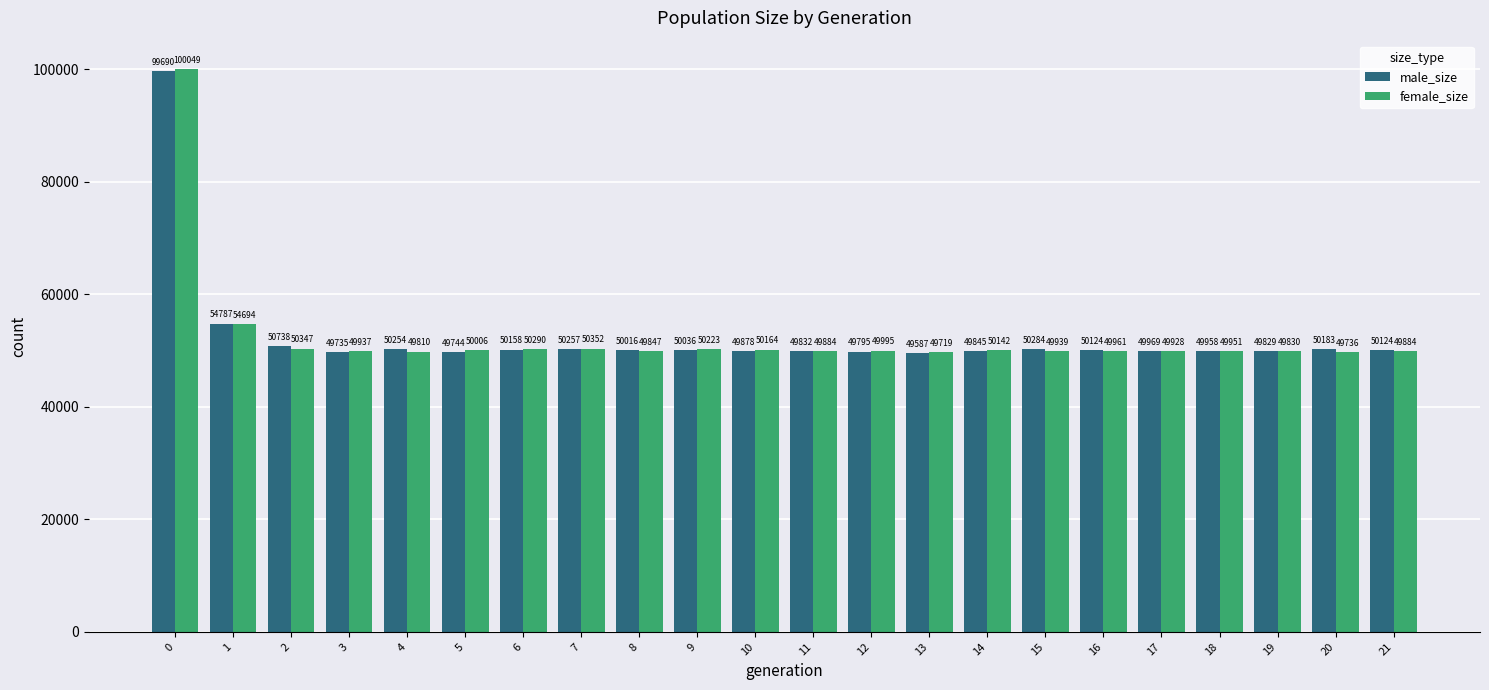

How many bars are there in total?

44